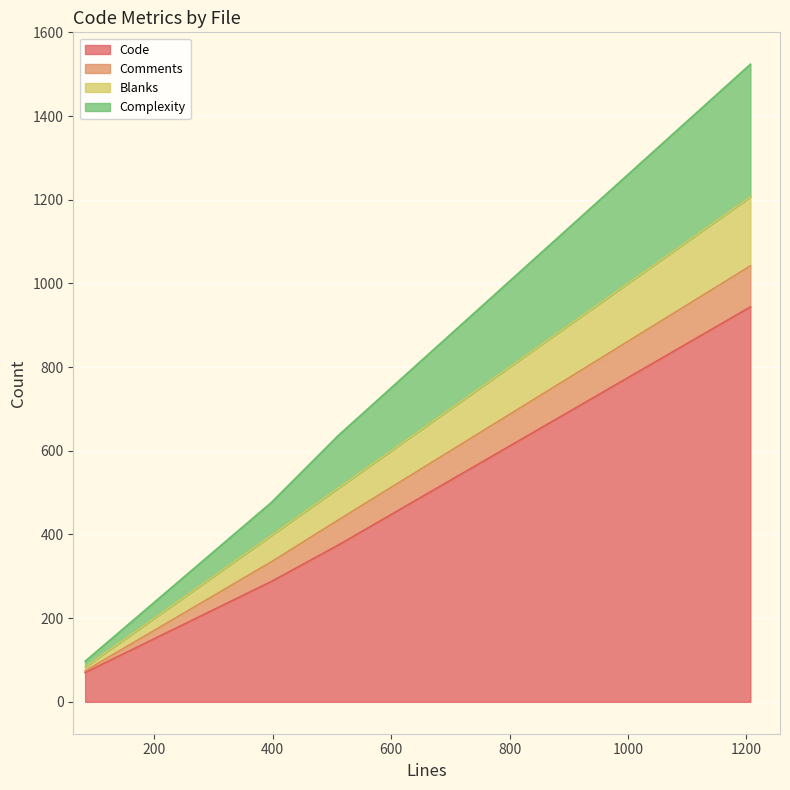

Rank the series by their maximum value, from highest to lowest.

Code, Complexity, Blanks, Comments